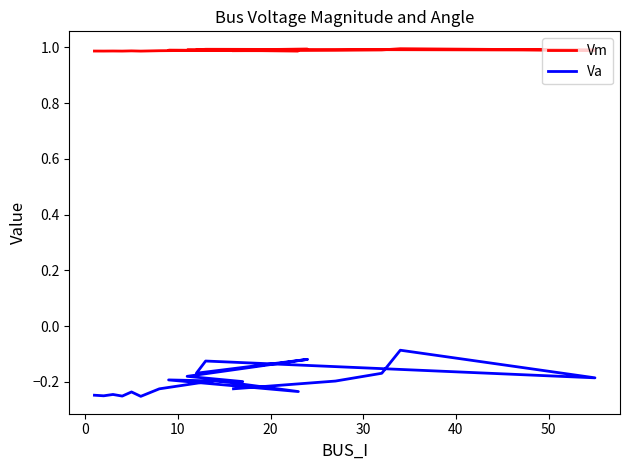

Is the value of Vm at 50 greater than the value of Va at −10?

Yes